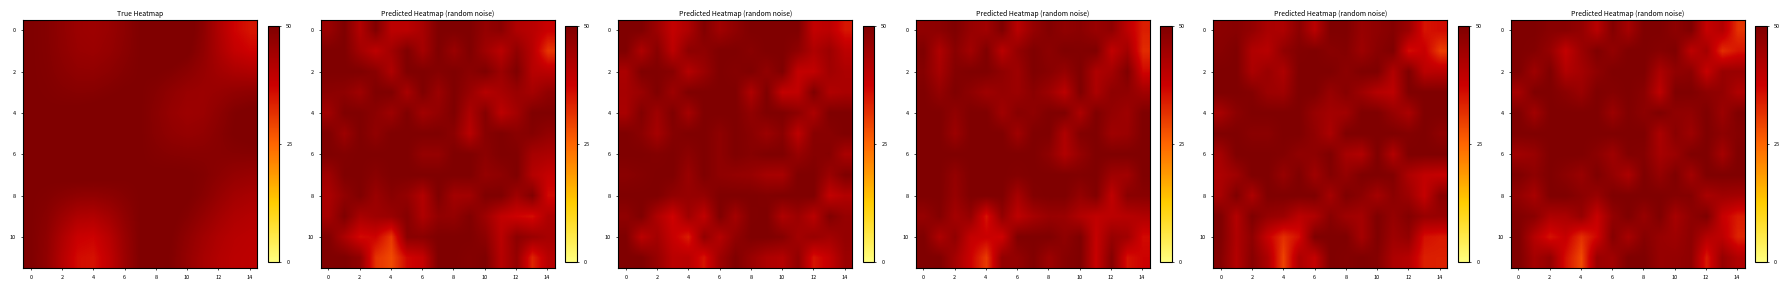

Is the value of row_4 at 14 greater than the value of row_2 at 12?

No